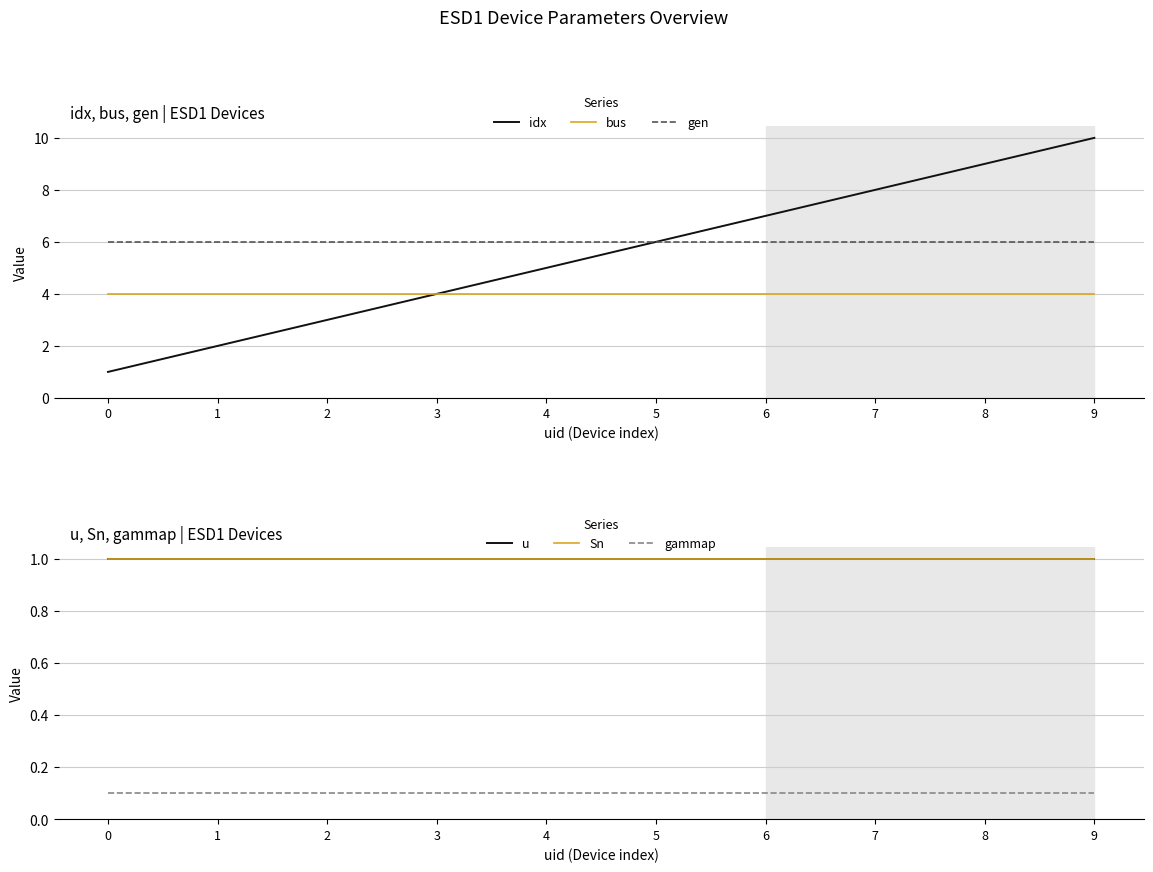

Which has a higher value, 4 or 9?

9